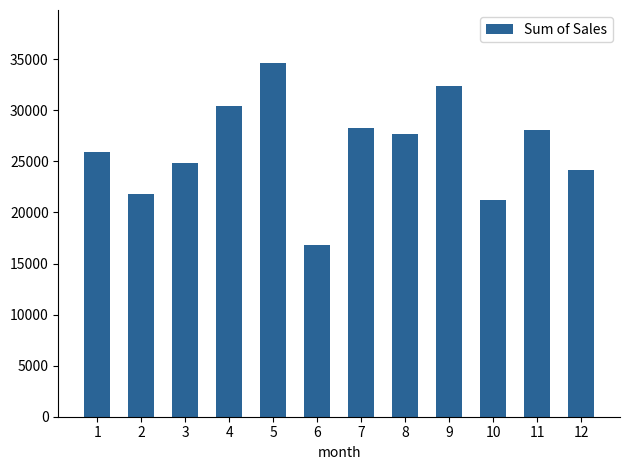

Is it true that the value at 5 is 34624.4?

True